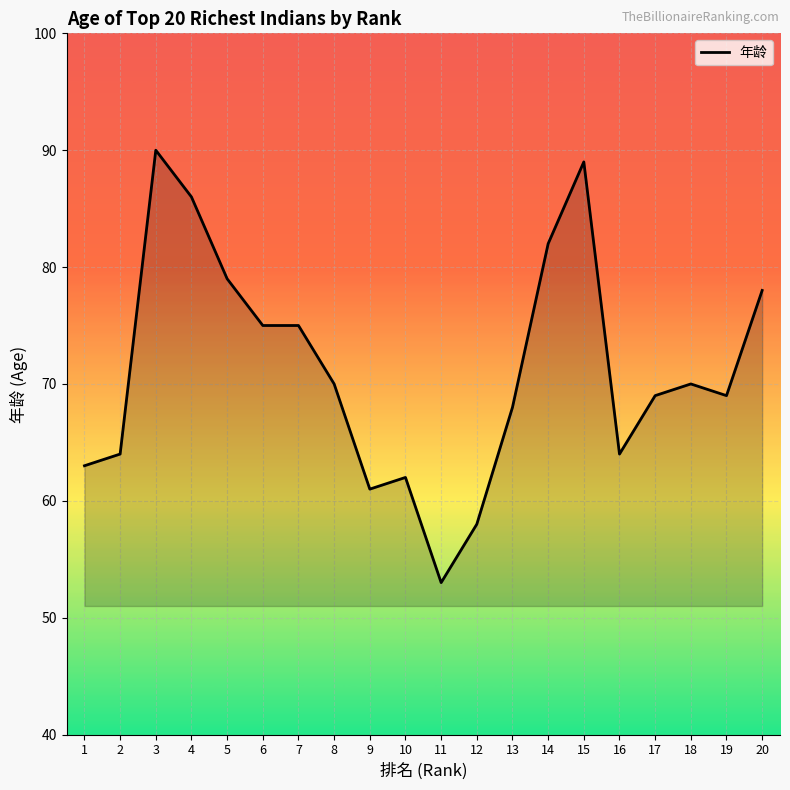

Between 2 and 19, which is larger?

19